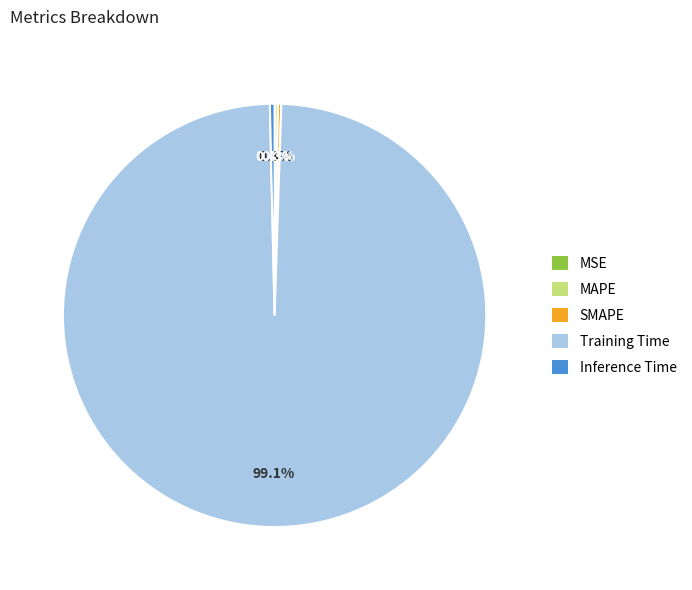

What is the largest slice in the pie chart?

Training Time